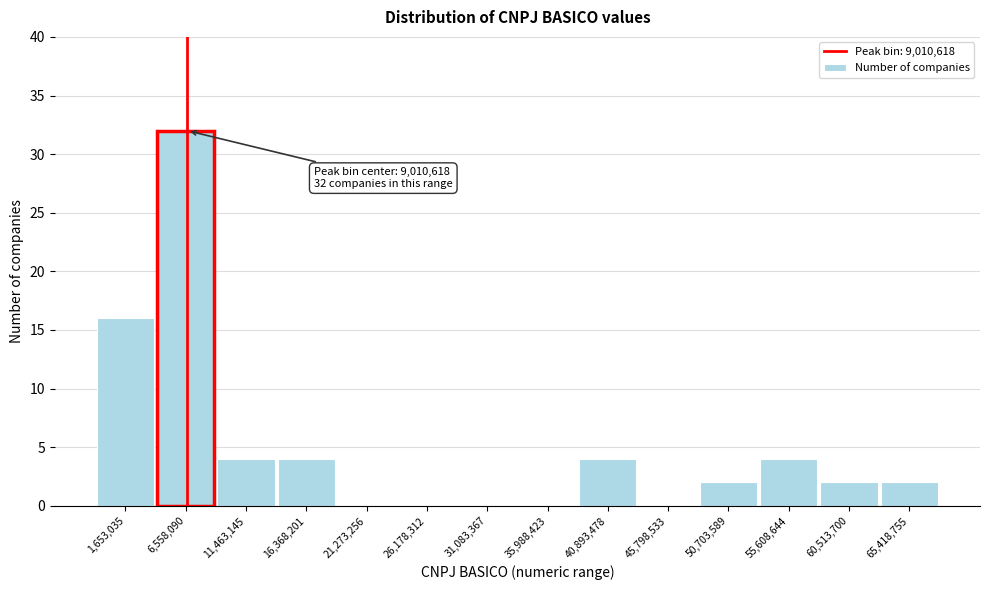

Reading right to left, transcribe all the data shown in this chart.

65,418,755=2	60,513,700=2	55,608,644=4	50,703,589=2	45,798,533=0	40,893,478=4	35,988,423=0	31,083,367=0	26,178,312=0	21,273,256=0	16,368,201=4	11,463,145=4	6,558,090=32	1,653,035=16